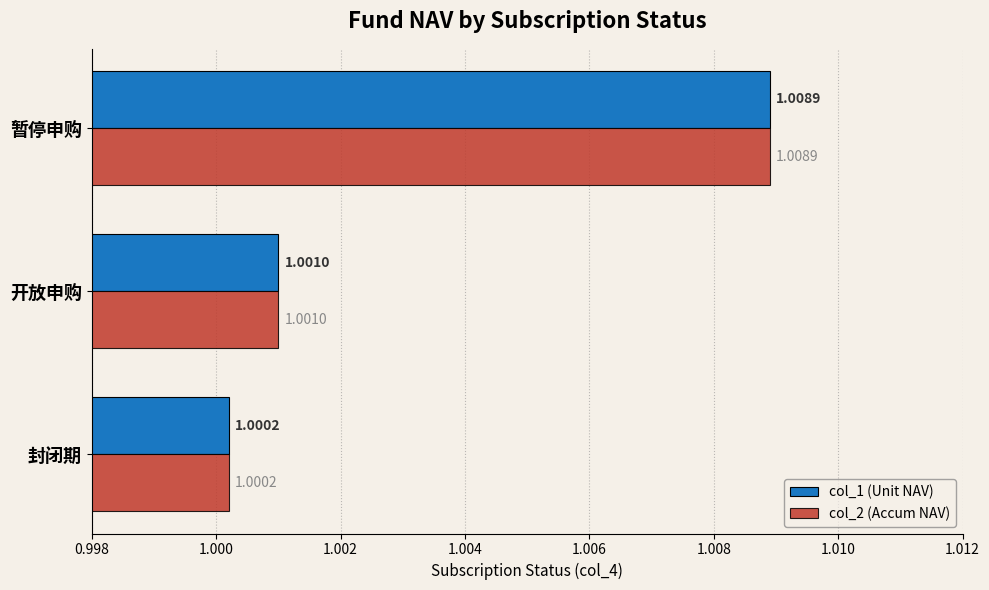

At how many categories does at least one series exceed 1?

3